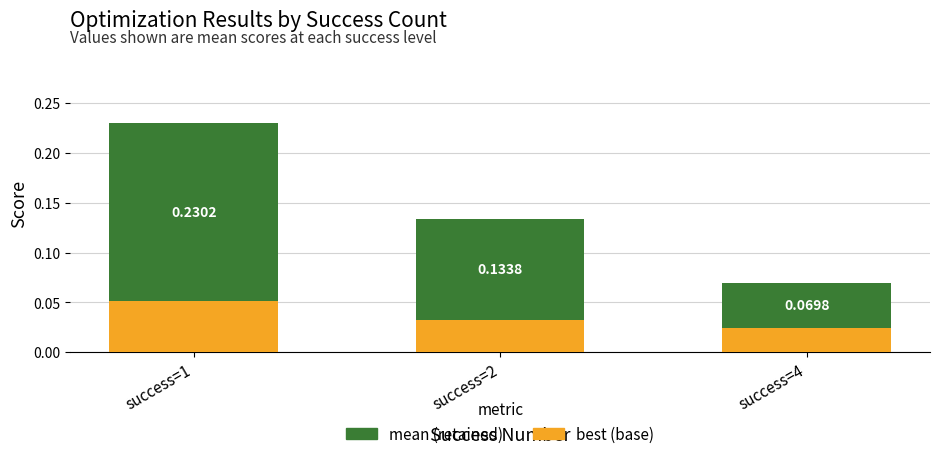

At which category is the sum across all series the highest?

success=1